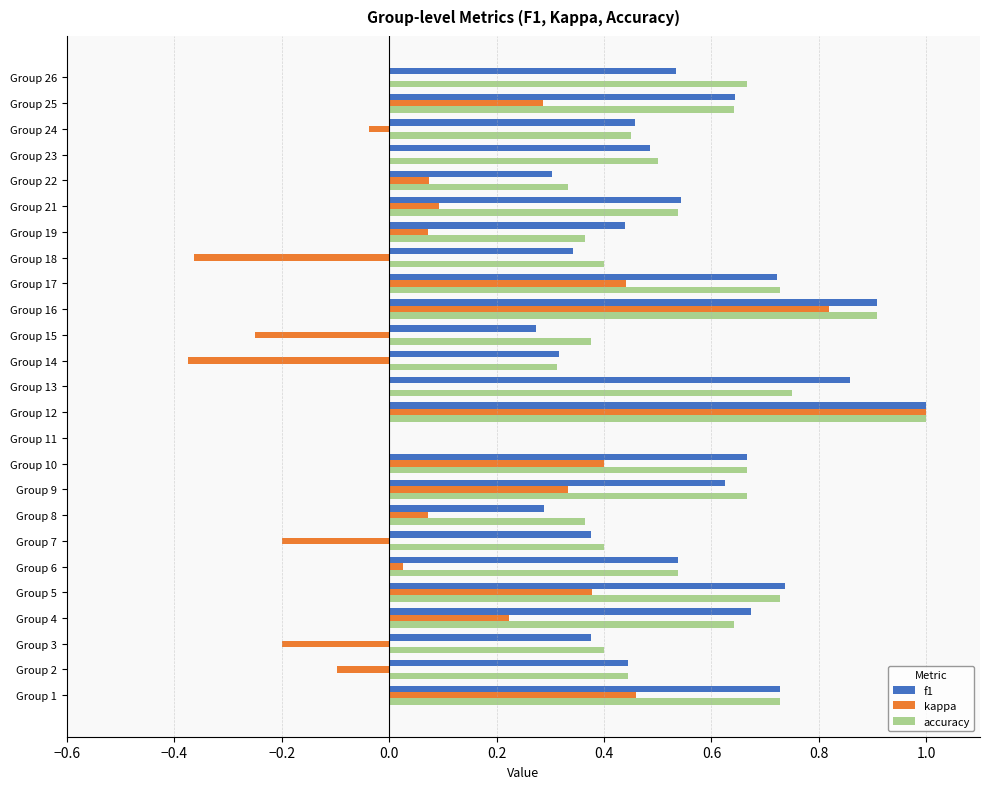

What are all the series names shown in the legend?

f1, kappa, accuracy